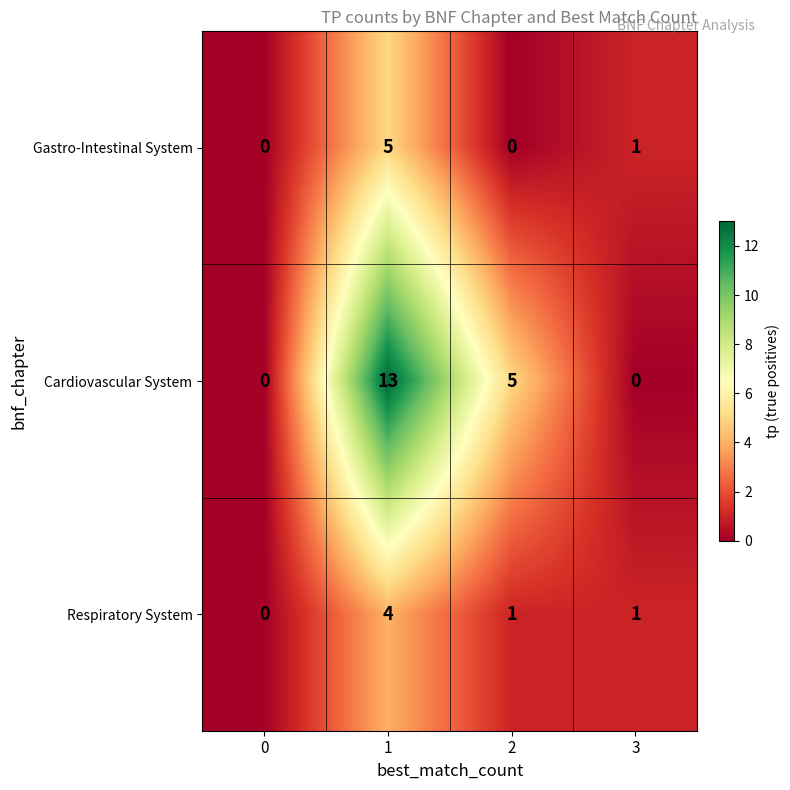

Which series has the largest range (max minus min)?

Cardiovascular System